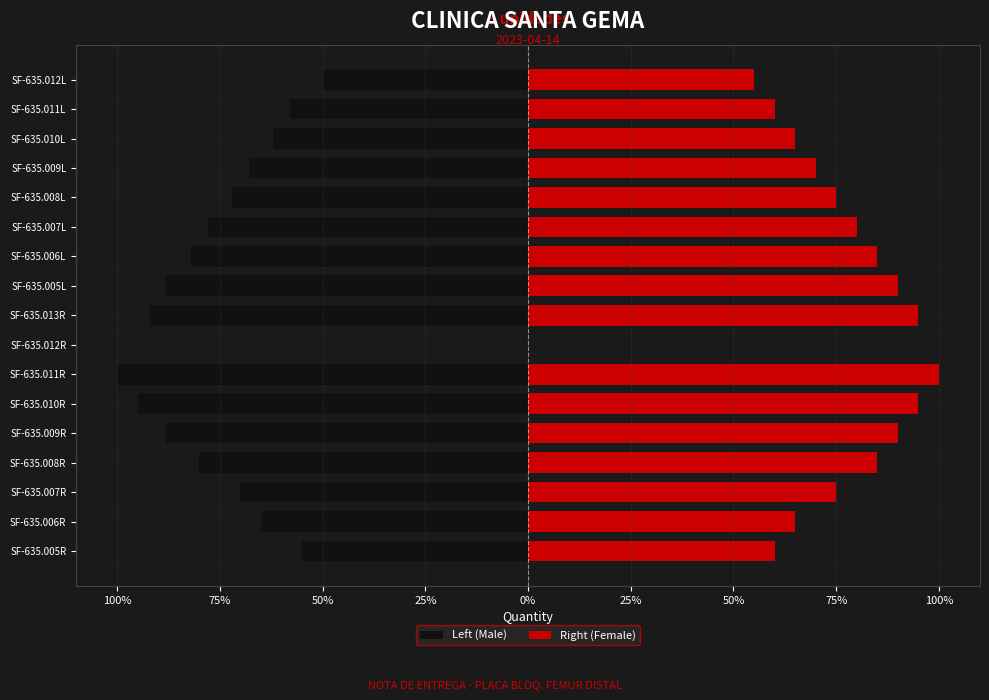

True or false: Left (Male) has a value of -0.9 at SF-635.010R.

True